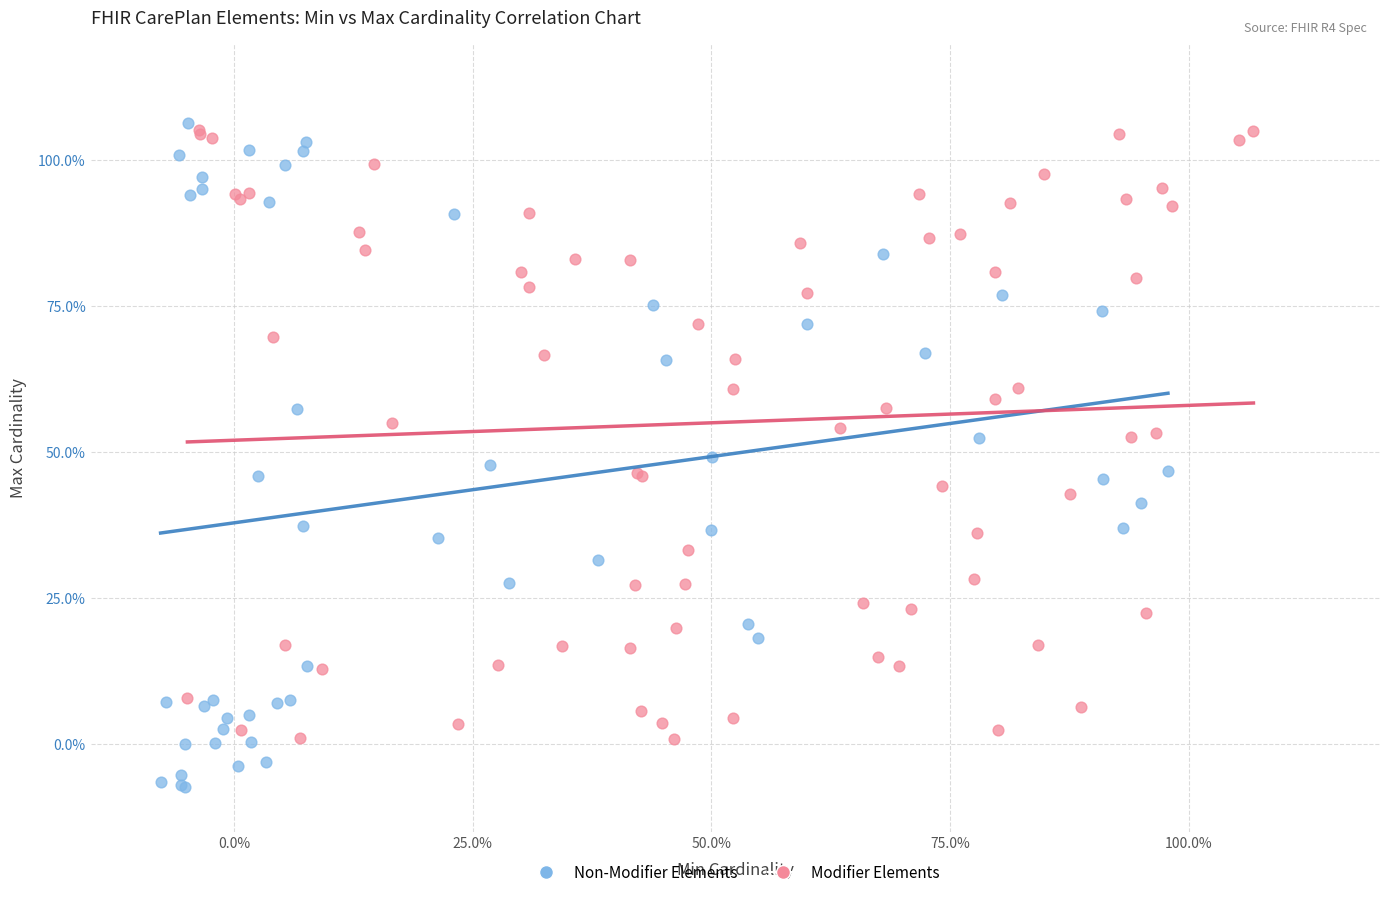

What are all the series names shown in the legend?

Non-Modifier Elements, Modifier Elements